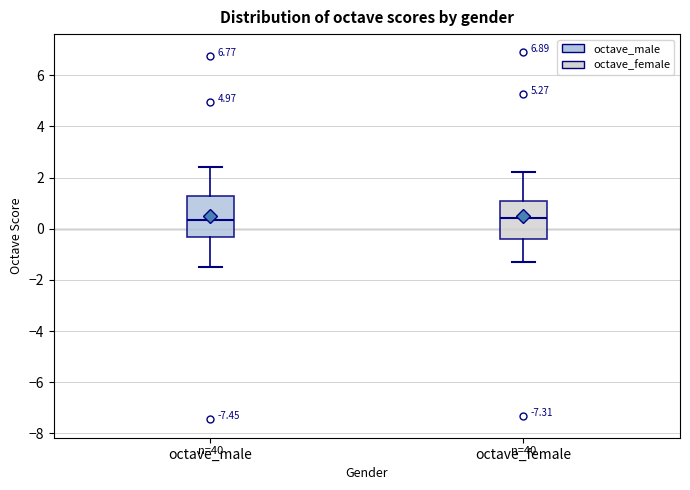

Reading left to right, transcribe this box plot: for each box, give where its median line is, the range the box spans, and where its two whiskers end, as read against the y-axis. The values are not printed on the chart, so give them approximately, as read against the axis.

octave_male: median 0.4, box -0.4 to 1.2, whiskers -1.4 to 2.4
octave_female: median 0.4, box -0.4 to 1.2, whiskers -1.4 to 2.2